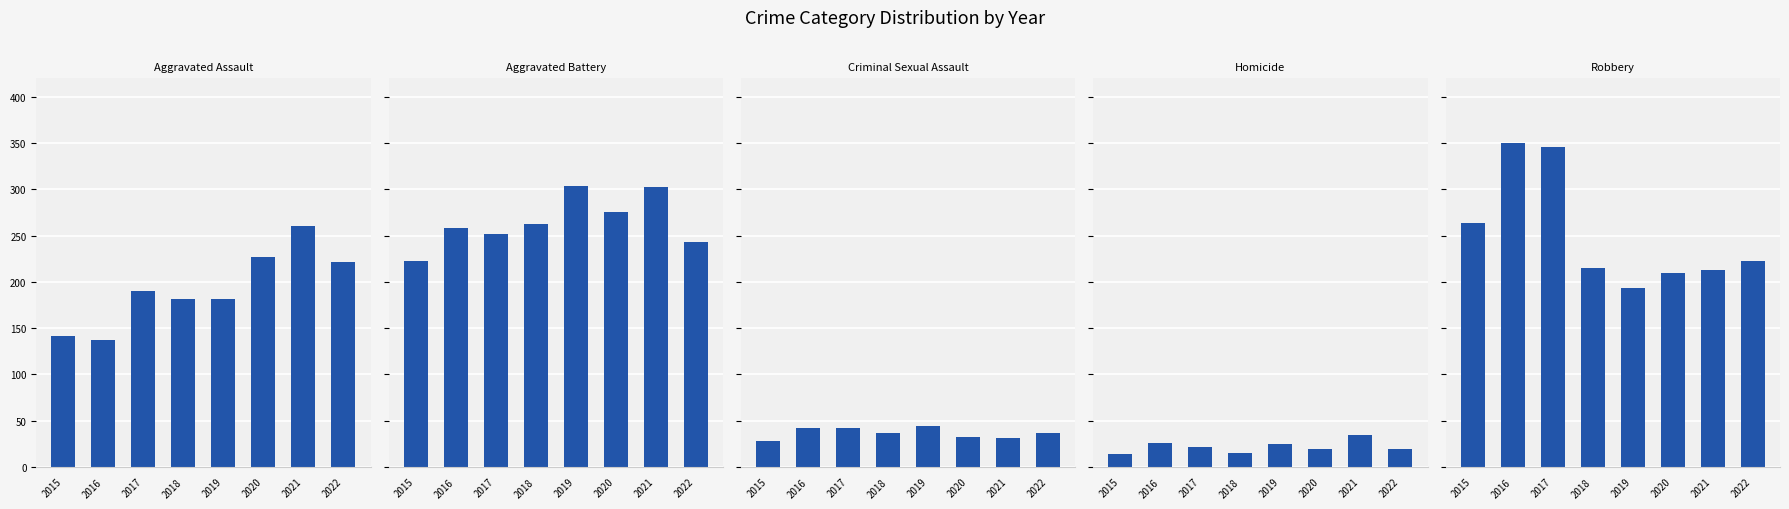

What is the total value across all series at 2017?

851